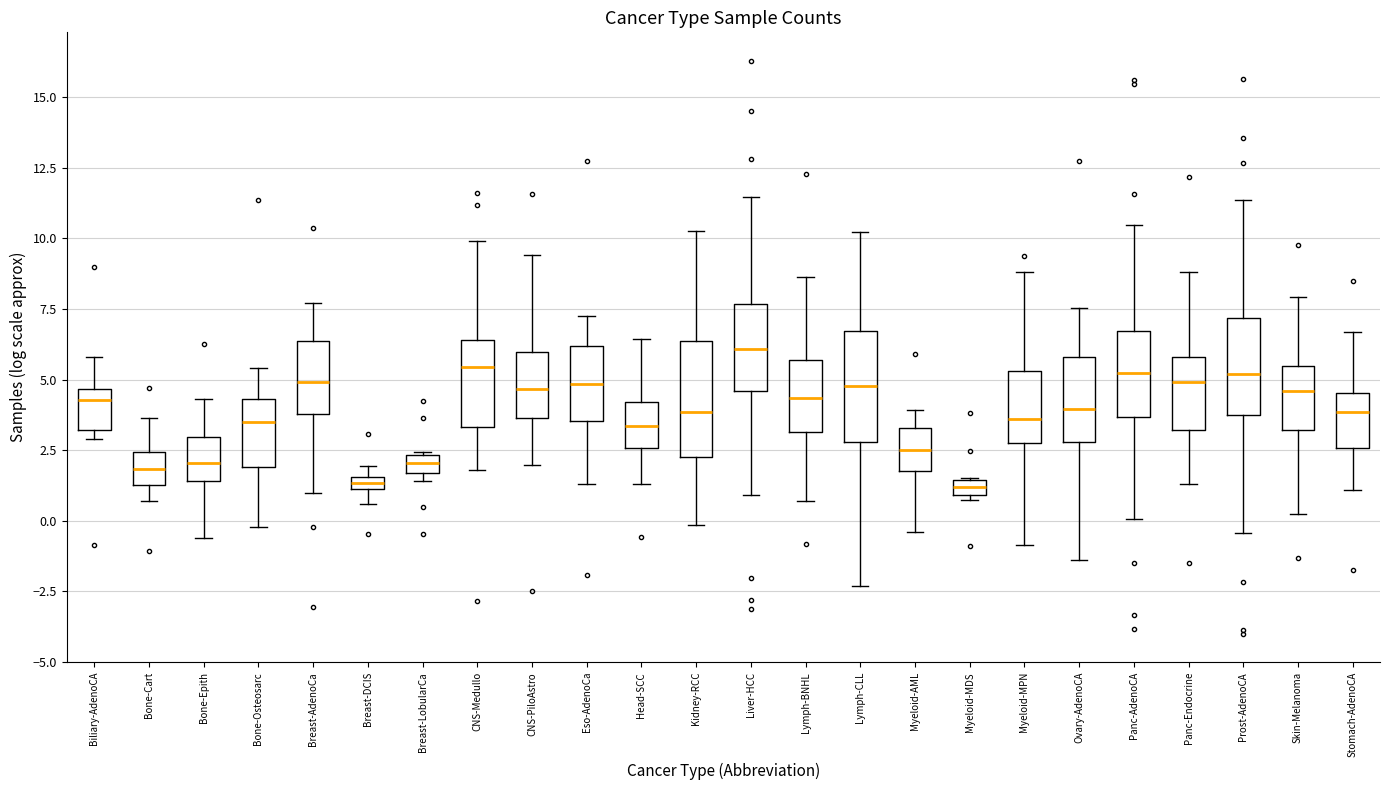

Where is the upper edge of the box for Eso-AdenoCa on the y-axis? The values are not printed on the chart, so give them approximately, as read against the axis.

6.0